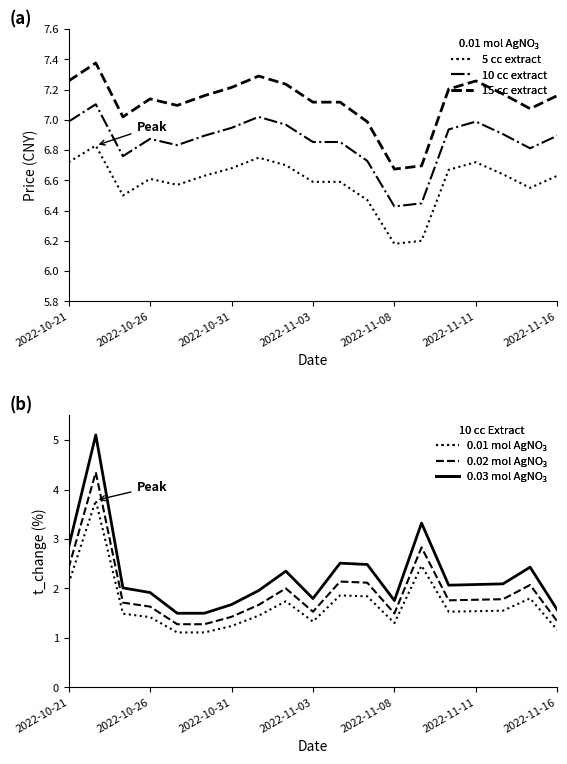

How many interior local valleys does the 10 cc extract series have?

4